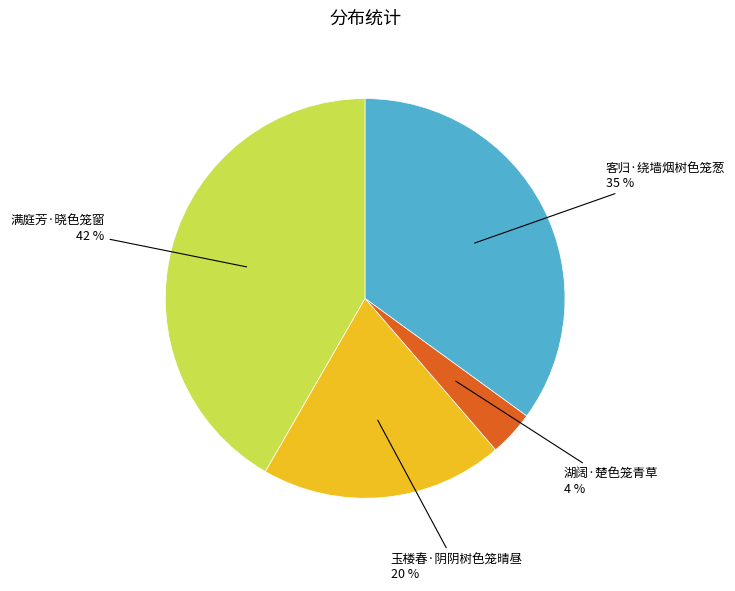

To the nearest percent, what is the average slice percentage?

25%